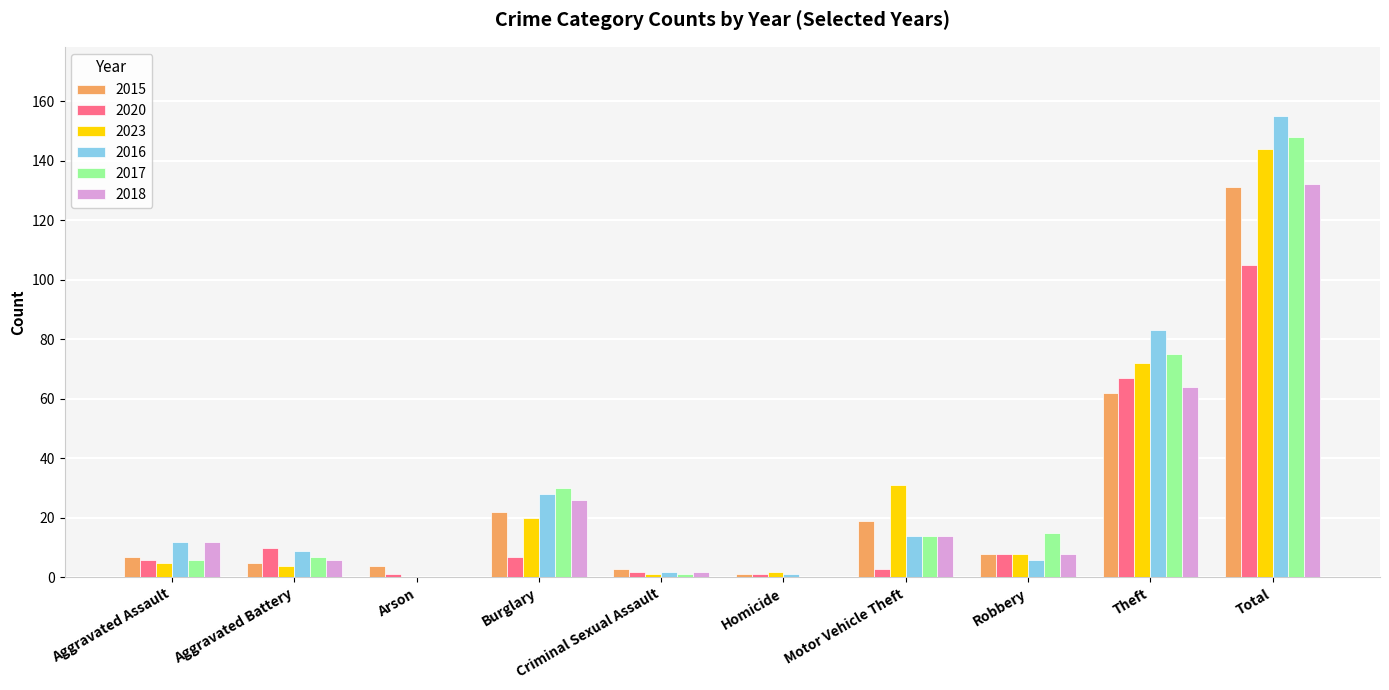

Is the value of 2016 at Total greater than the value of 2023 at Total?

Yes